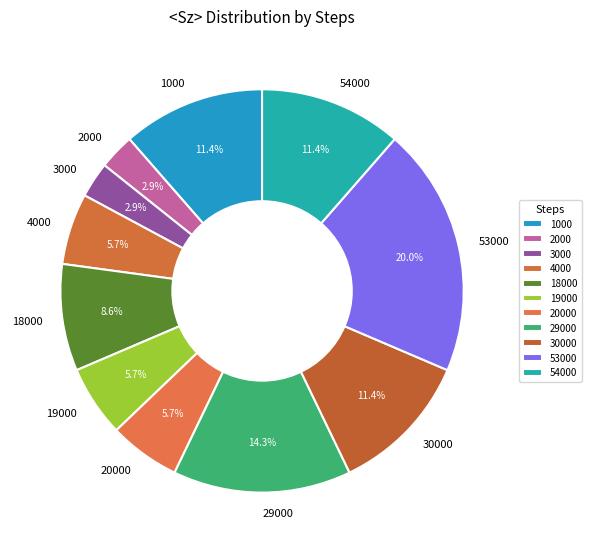

To the nearest percent, what percentage of the pie is 54000?

11%